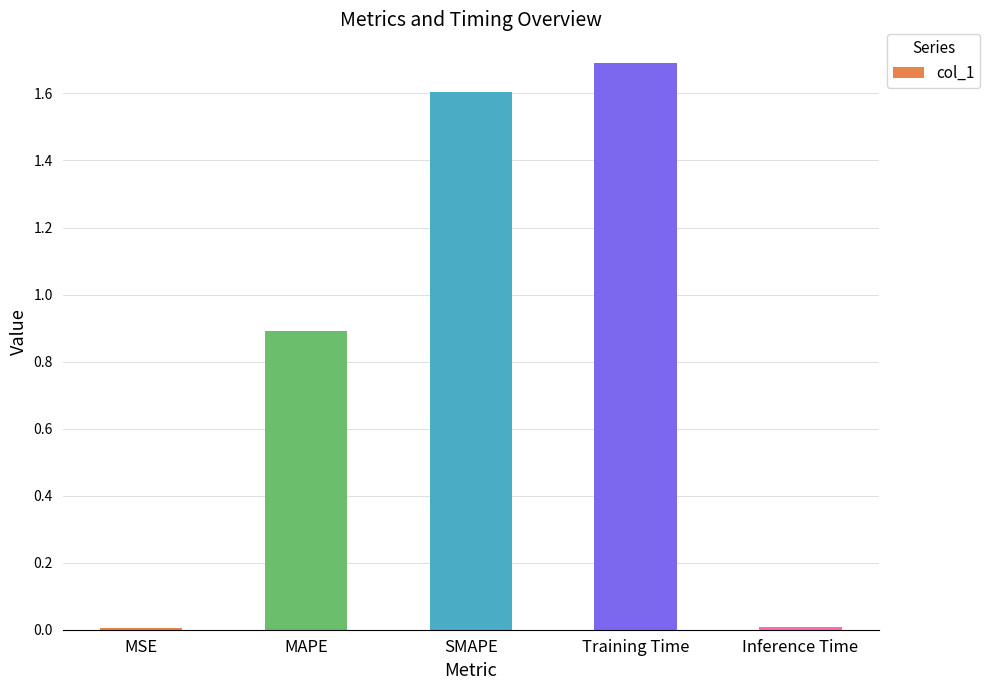

What is the change in value from MSE to SMAPE?

+1.6